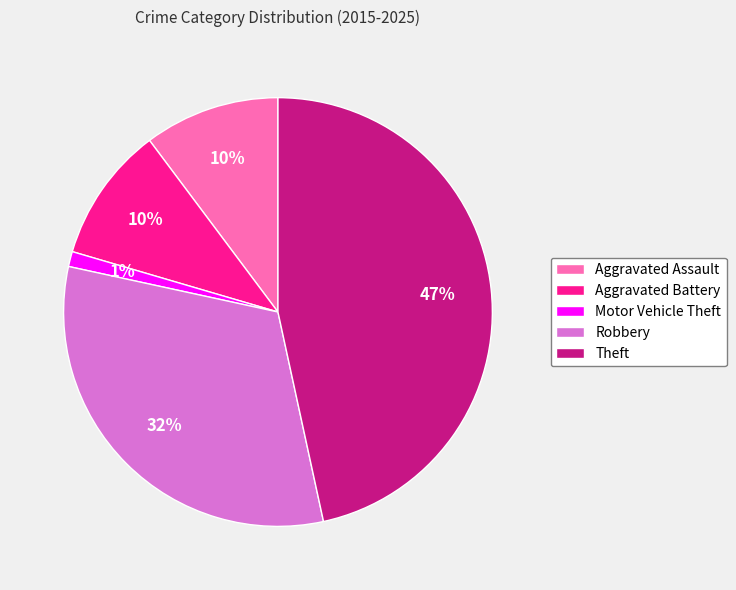

What percentage is the Theft slice, to the nearest percent?

47%